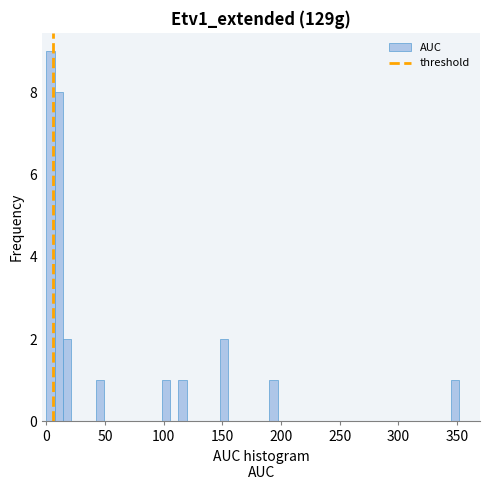

Around what value on the x-axis is the tallest bar? Give the approximate position of its centre, as read against the axis.

5